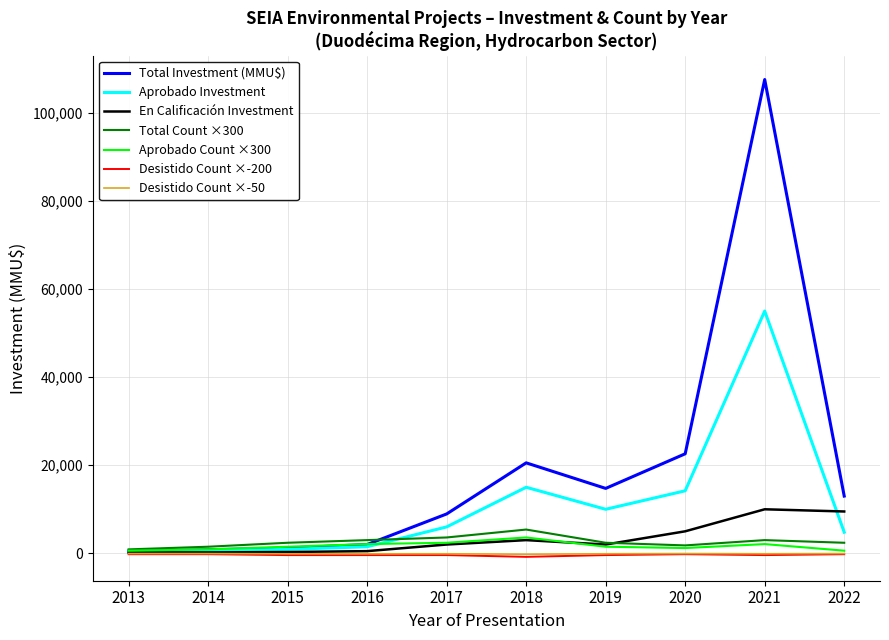

Is the value of Total Count ×300 at 2019 greater than the value of Desistido Count ×-200 at 2020?

Yes